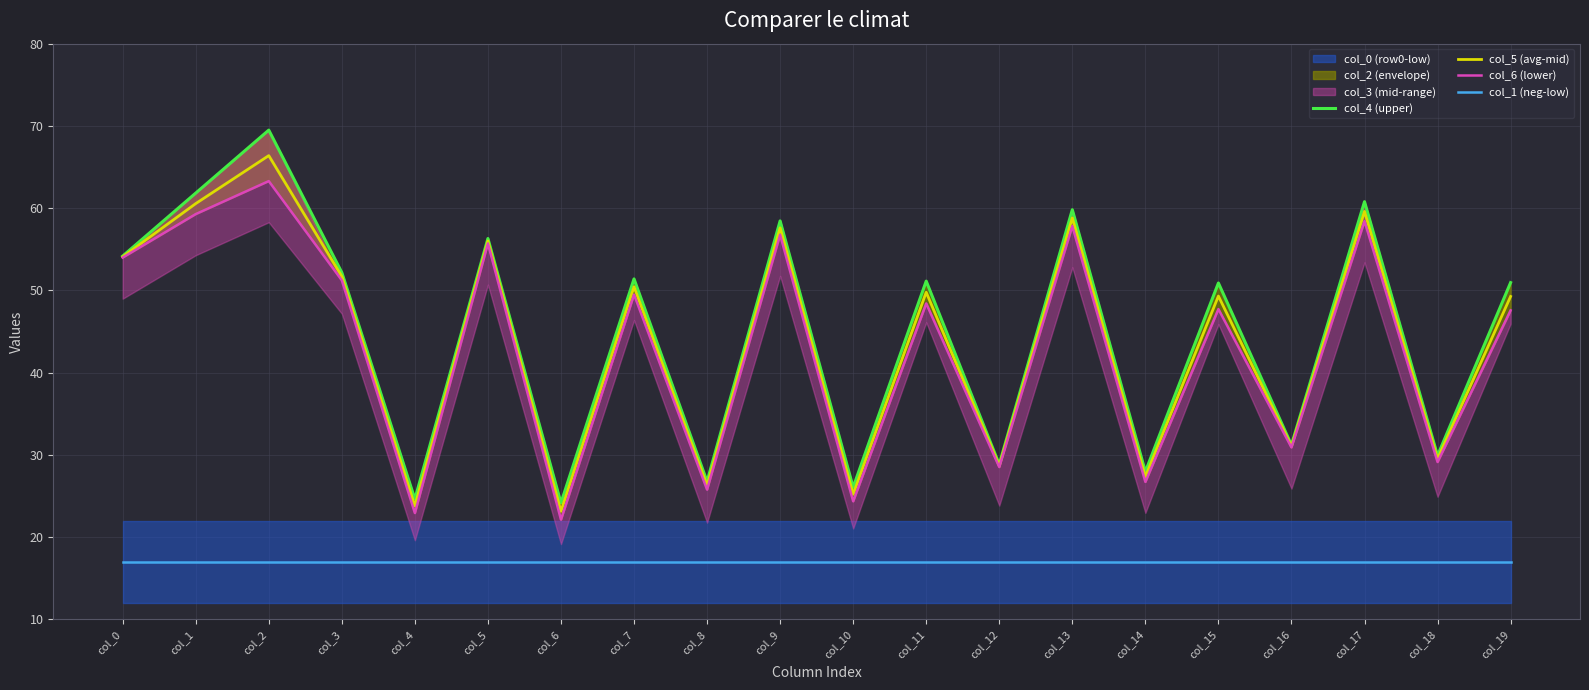

True or false: col_5 (avg-mid) and col_1 (neg-low) cross at least once.

False